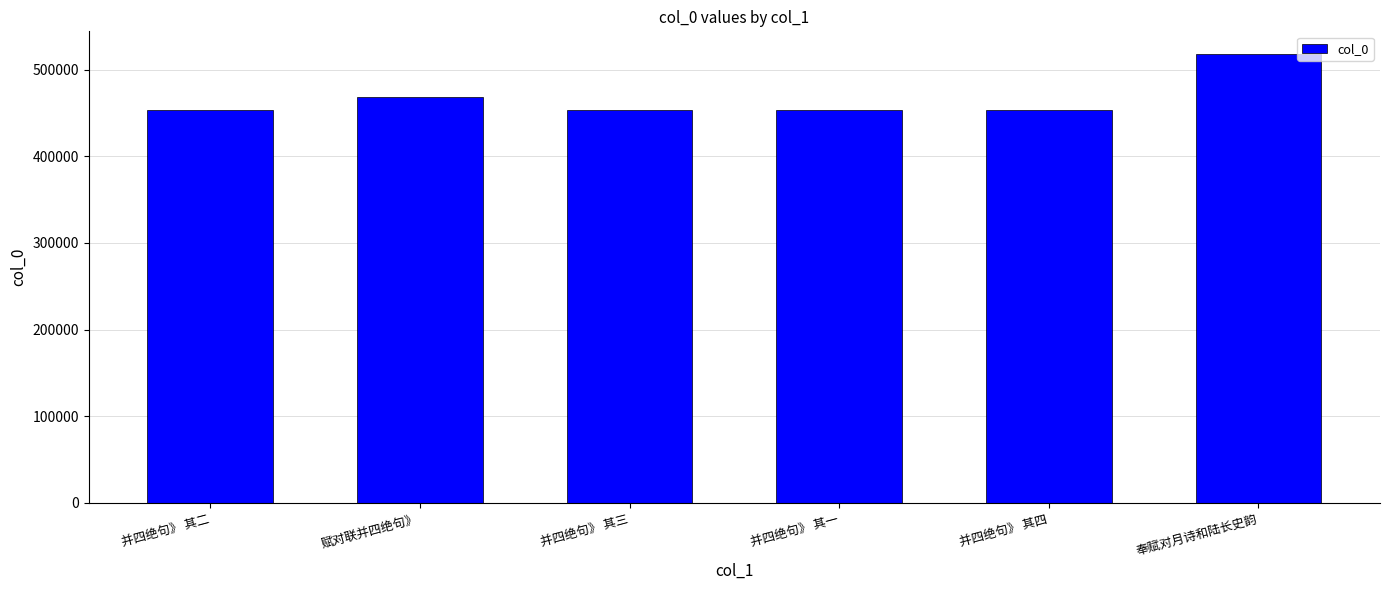

Is it true that the value at 并四绝句》 其三 is 453385?

True